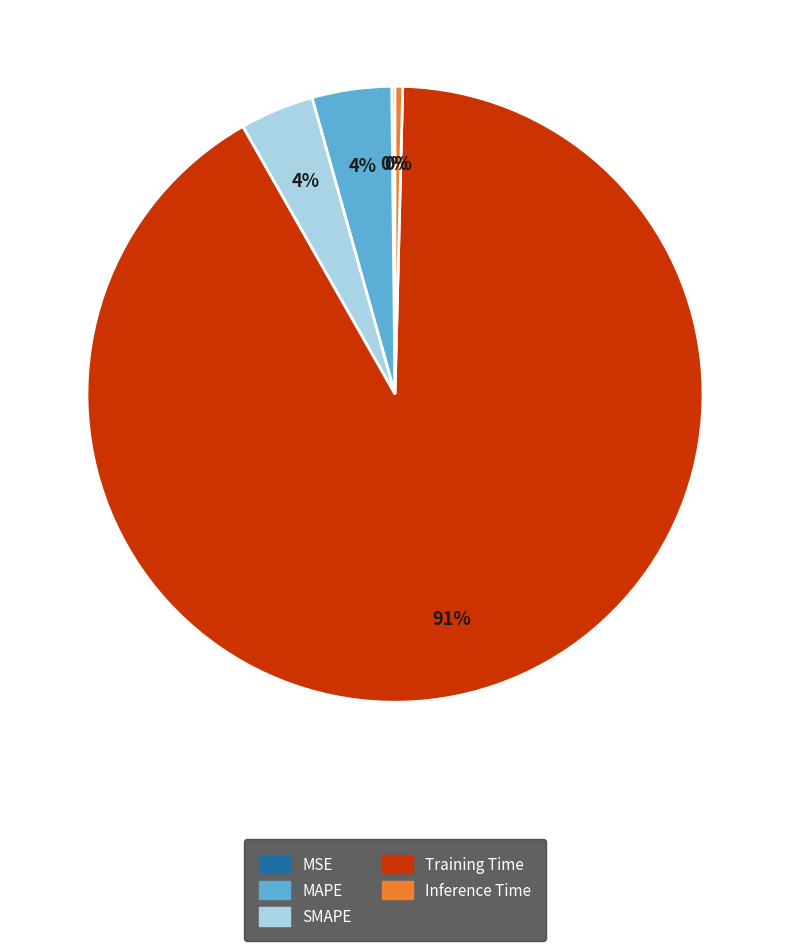

Does any single category account for the majority?

Yes